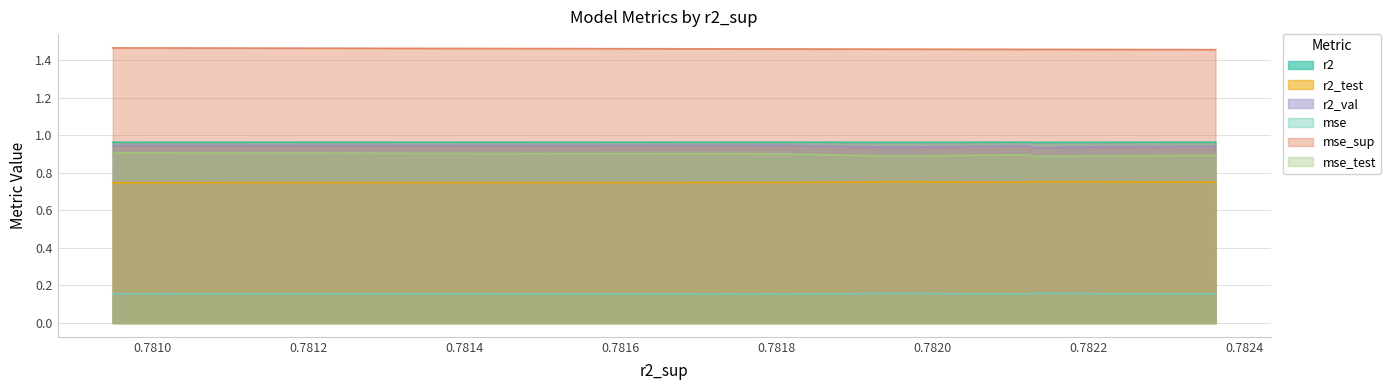

True or false: mse_test and mse intersect in this chart.

False